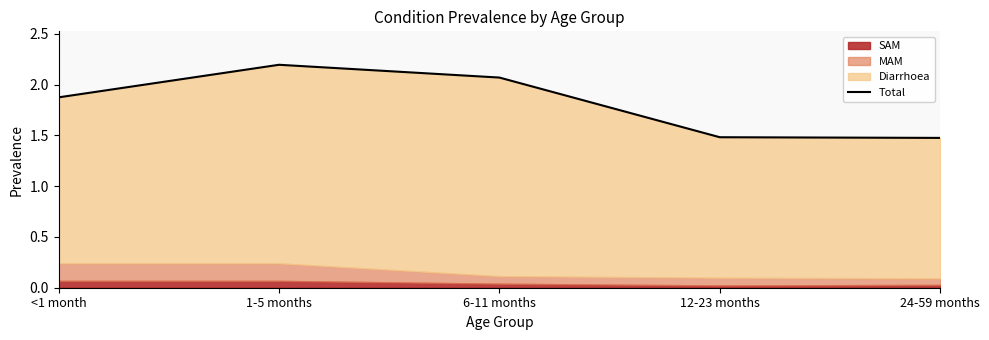

How many interior local peaks (higher than both neighbors) does the data have?

1